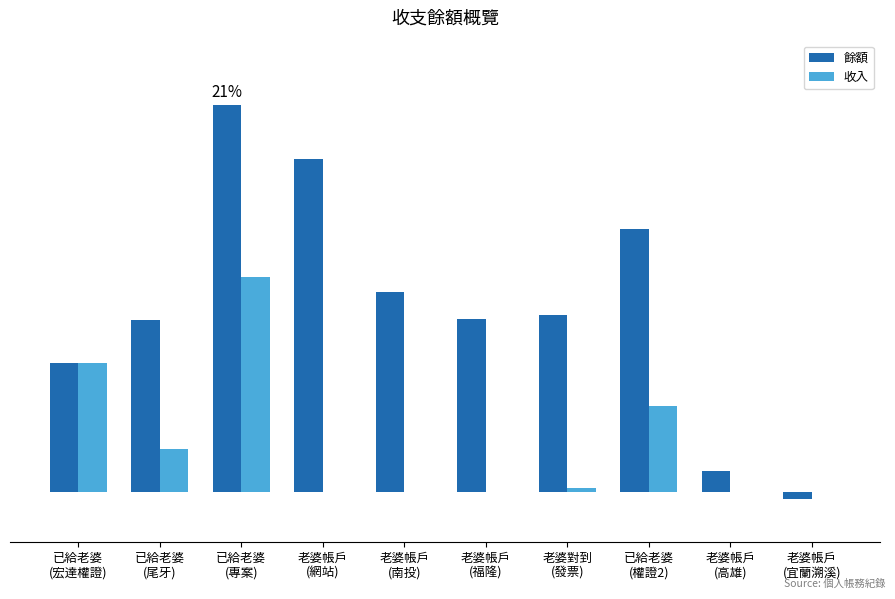

What position from the left is 老婆帳戶
(福隆)?

6